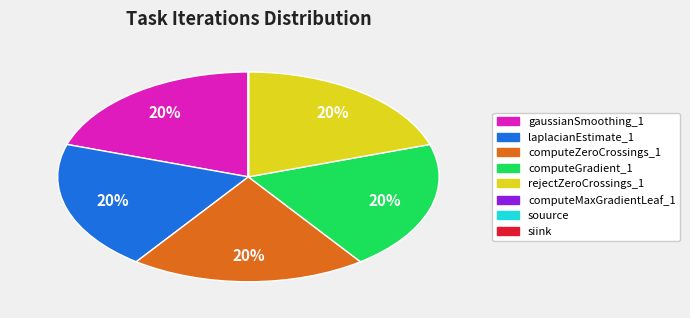

Combined, do computeZeroCrossings_1 and rejectZeroCrossings_1 account for over 50%?

No